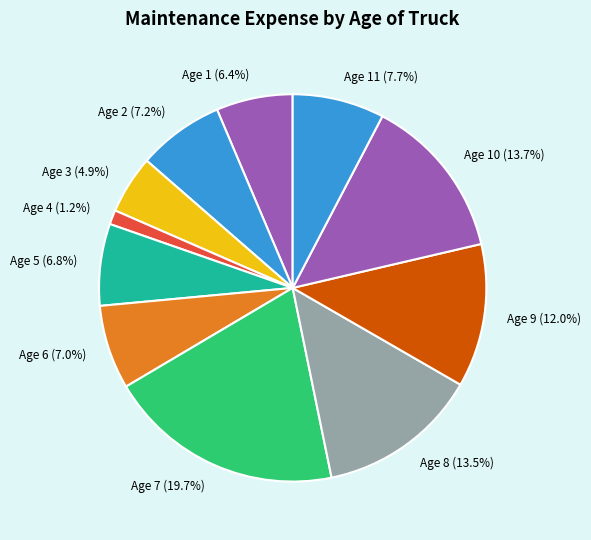

Is there any slice that represents more than half of the pie?

No